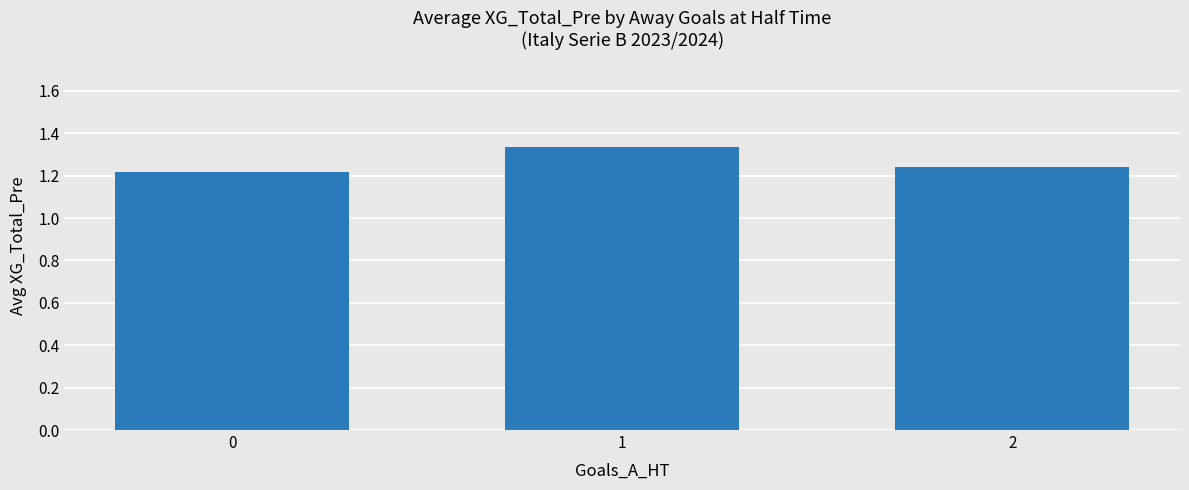

List the labels in order of value, largest first.

1, 2, 0